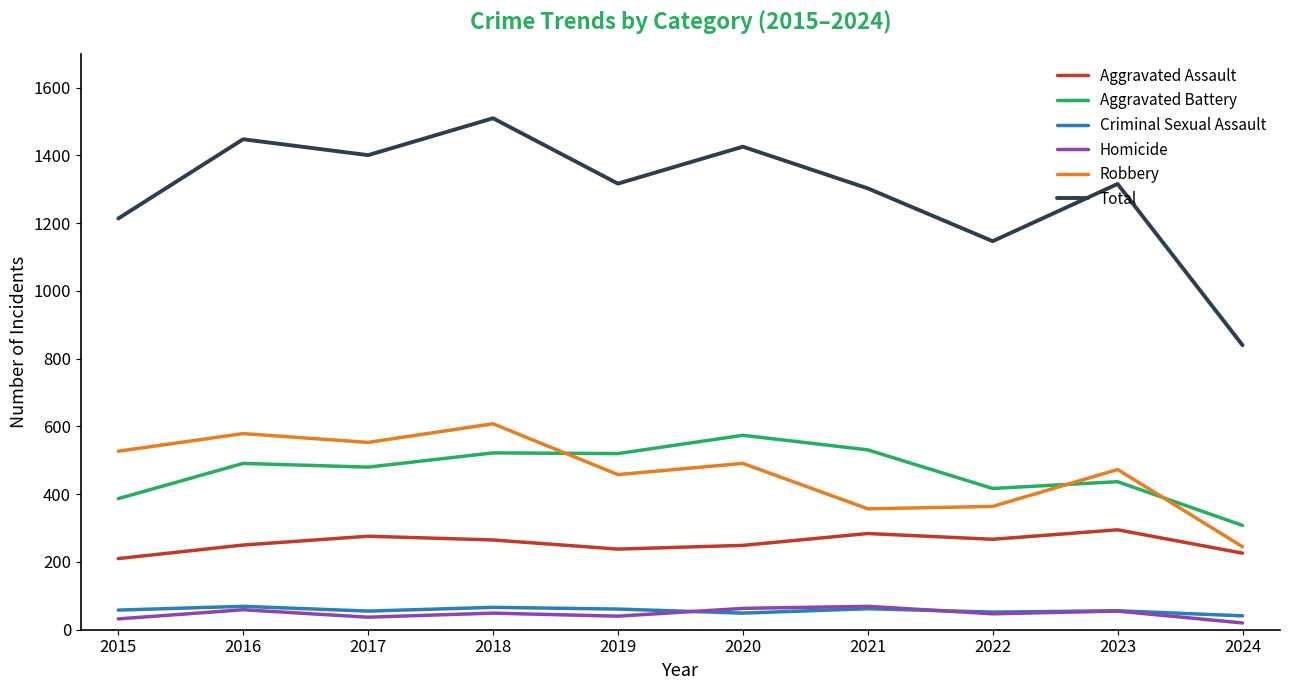

What is the approximate value of Total at 2017?

1401